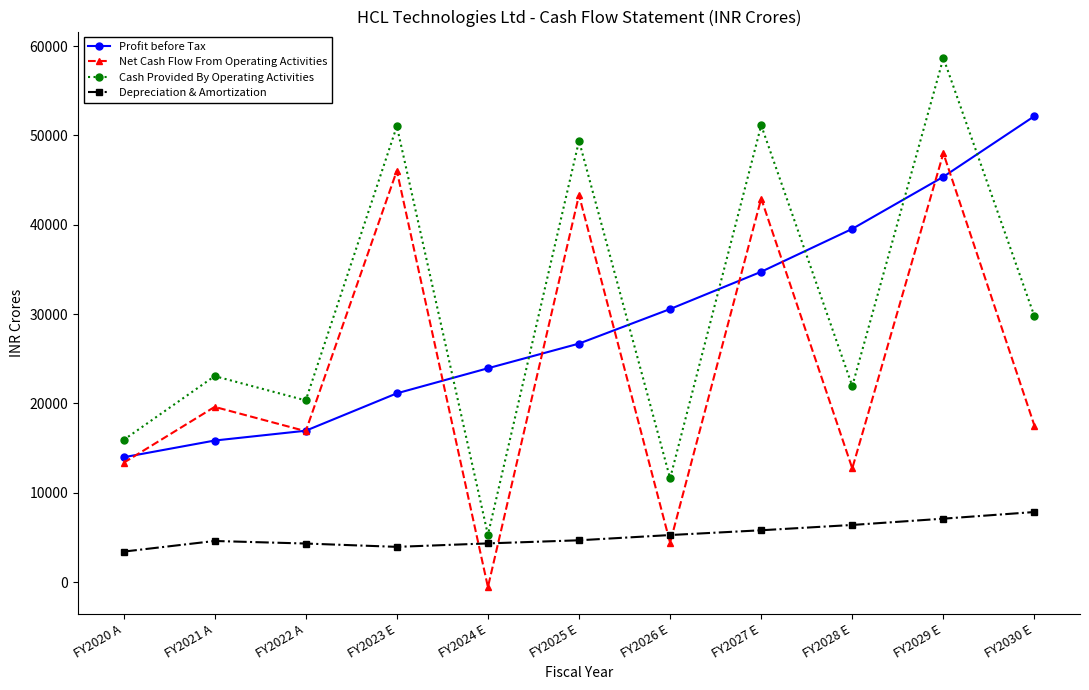

What is the label of the 8th point from the left?

FY2027 E